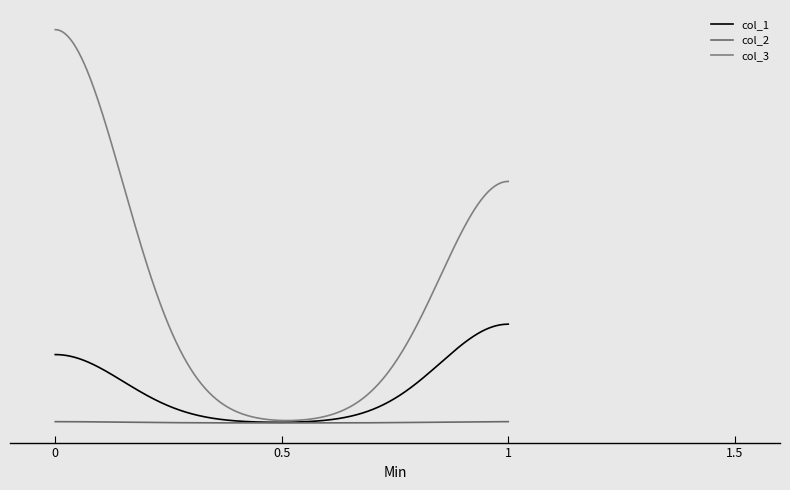

Does the chart display data point markers on the line(s)?

No